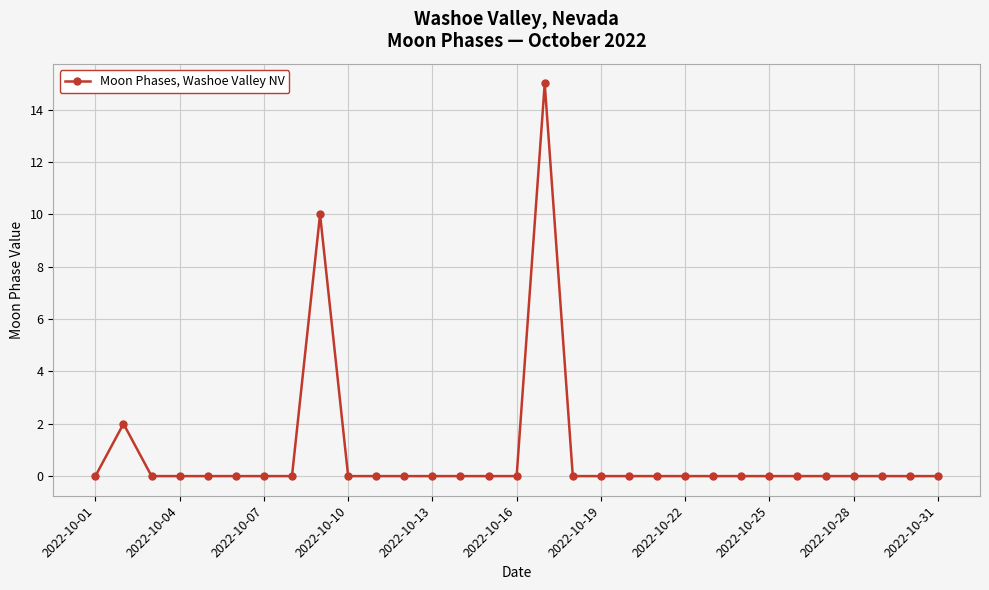

What is the sum of all values?

27